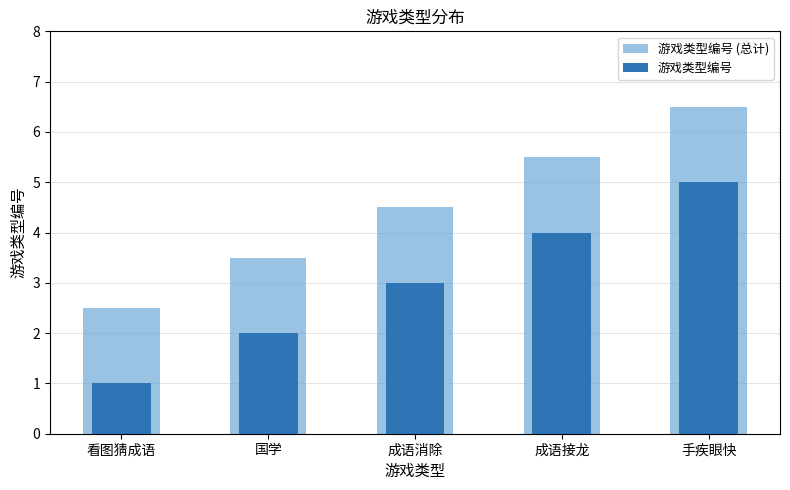

What is the value of the 游戏类型编号 (总计) bar at the 2nd from the left?

3.5